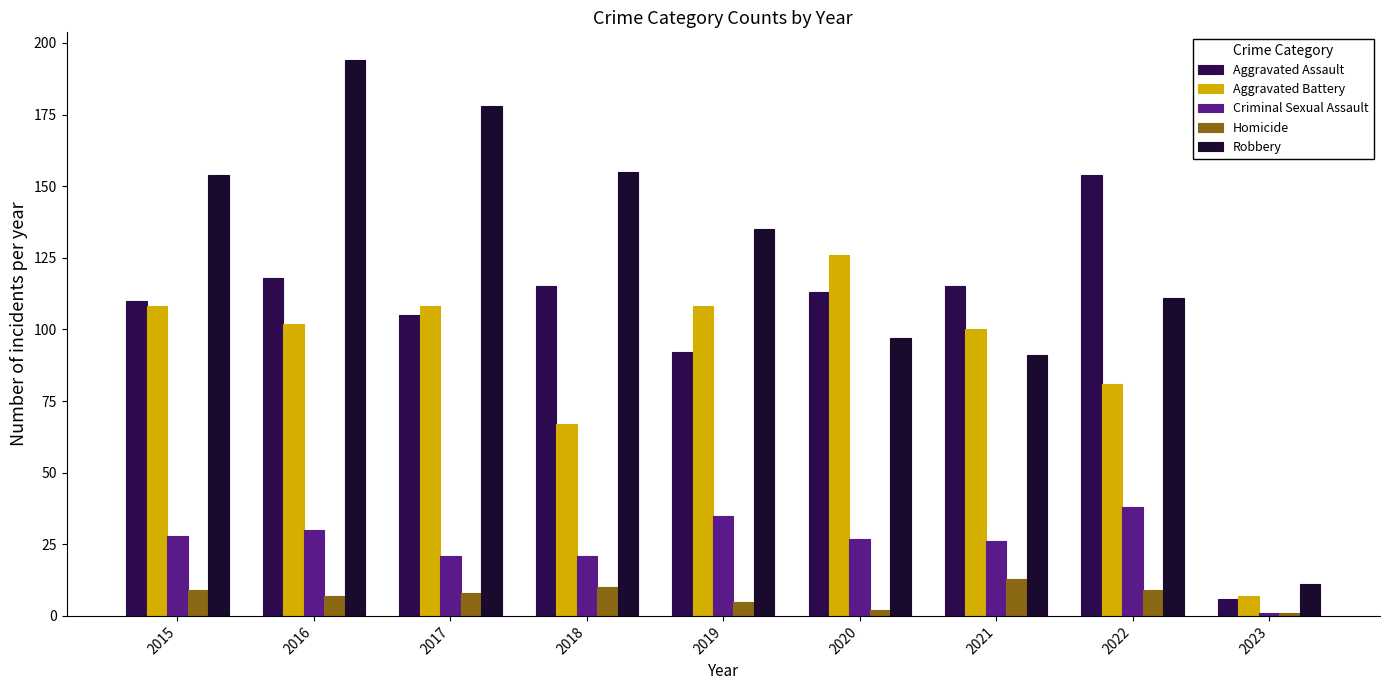

At which label does Aggravated Battery first exceed 102?

2015